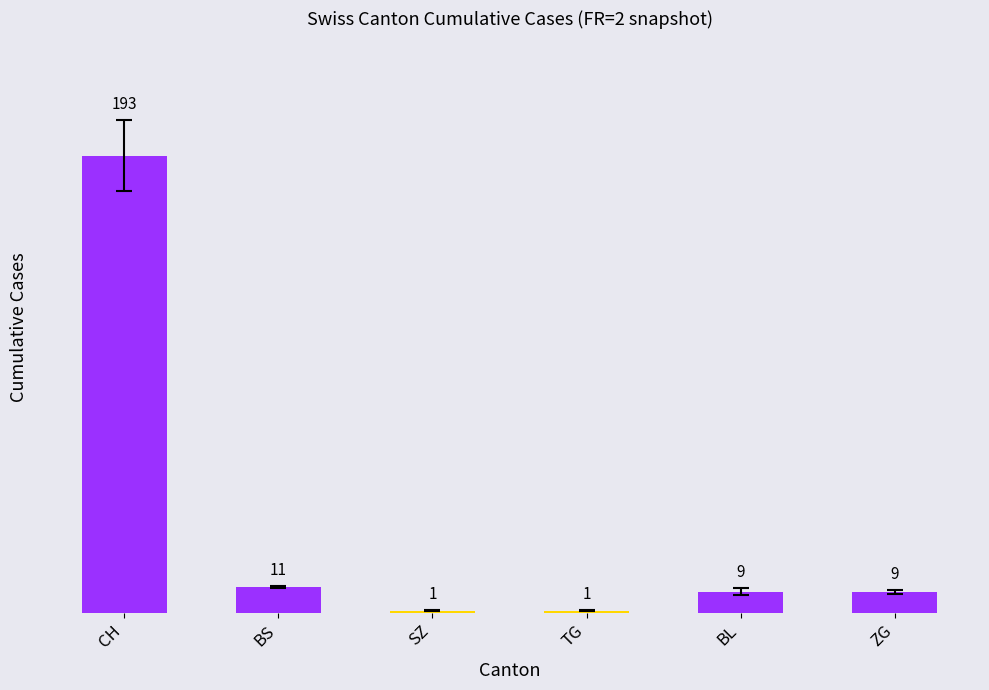

What is the difference between the maximum and minimum values?

192